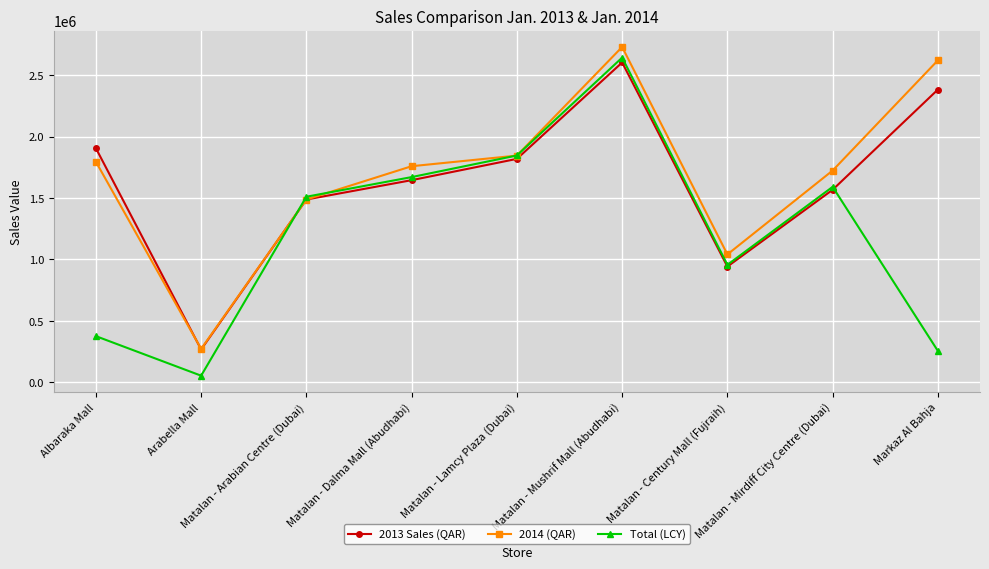

What is the value of the 2013 Sales (QAR) point at the 3rd from the left?

1487276.1